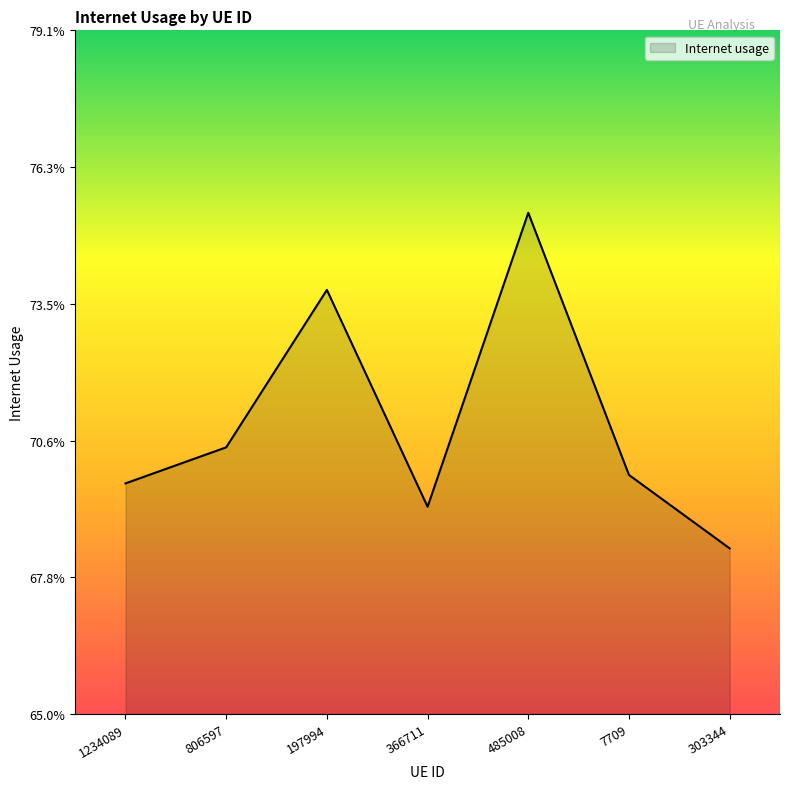

Is this an area chart (filled region under the line)?

Yes